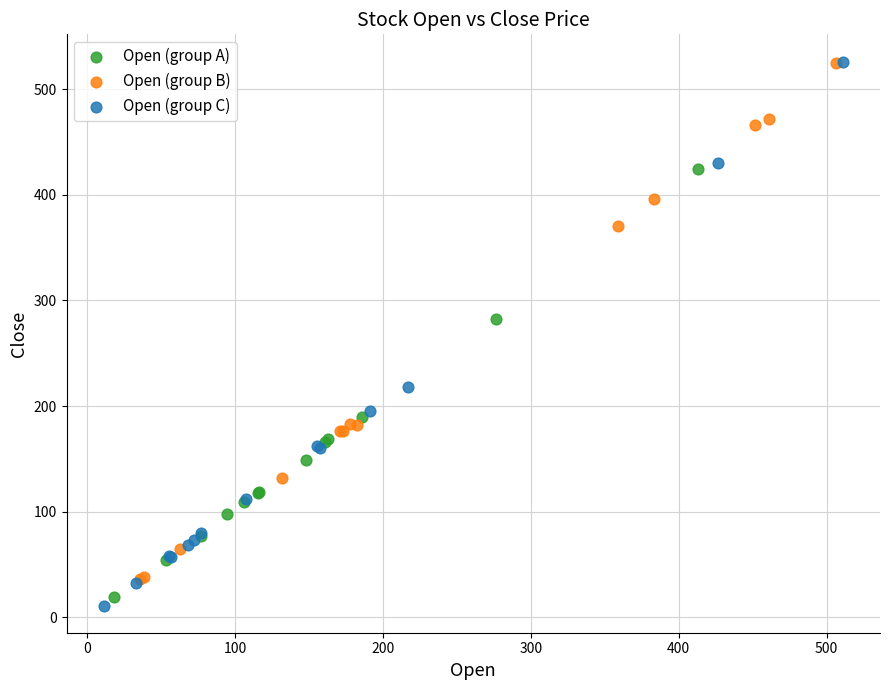

Which series has the widest spread of Y values?

Open (group C)